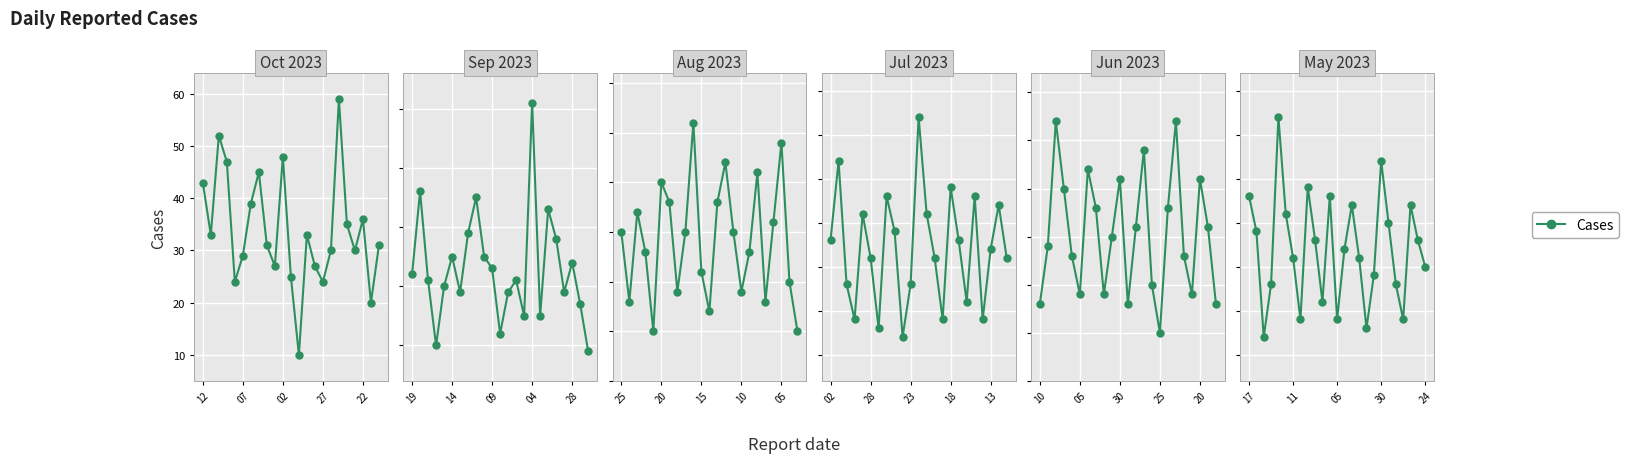

What is the difference between the values at 17 and 16?

6